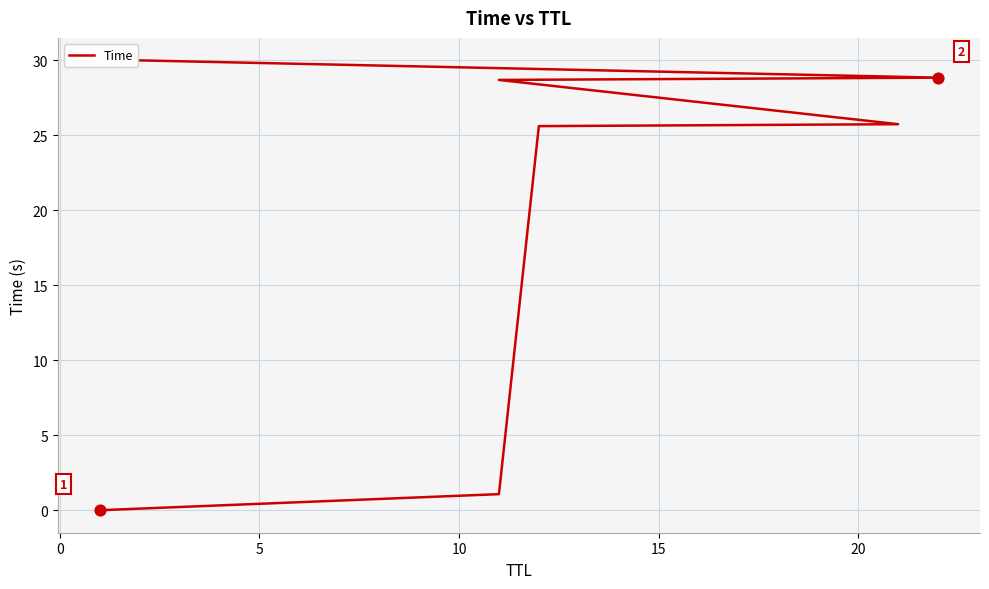

What is the change in value from 15 to 20?

+0.2